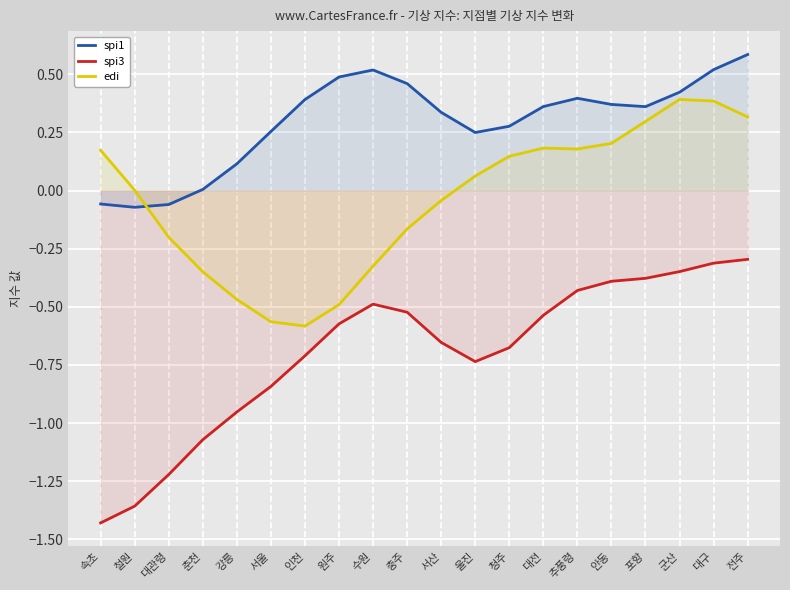

What is the label of the 11th point from the right?

충주